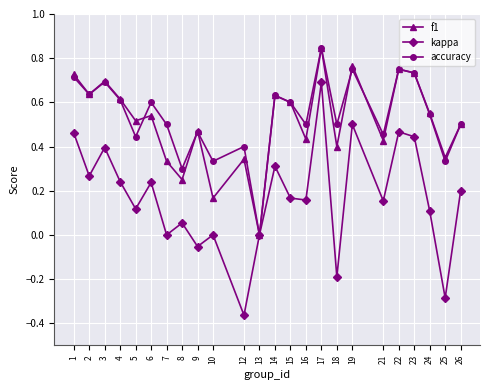

Count the number of data series in this chart.

3